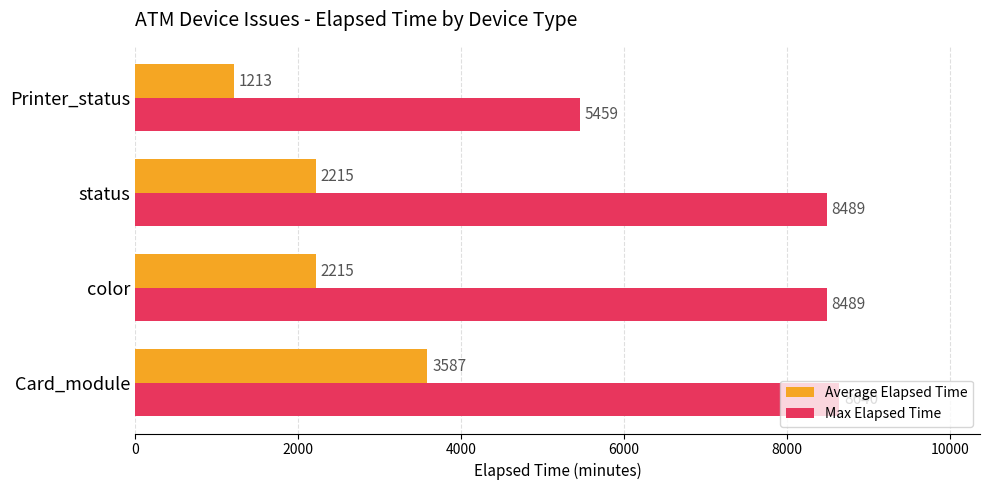

Count the number of categories in the chart.

4